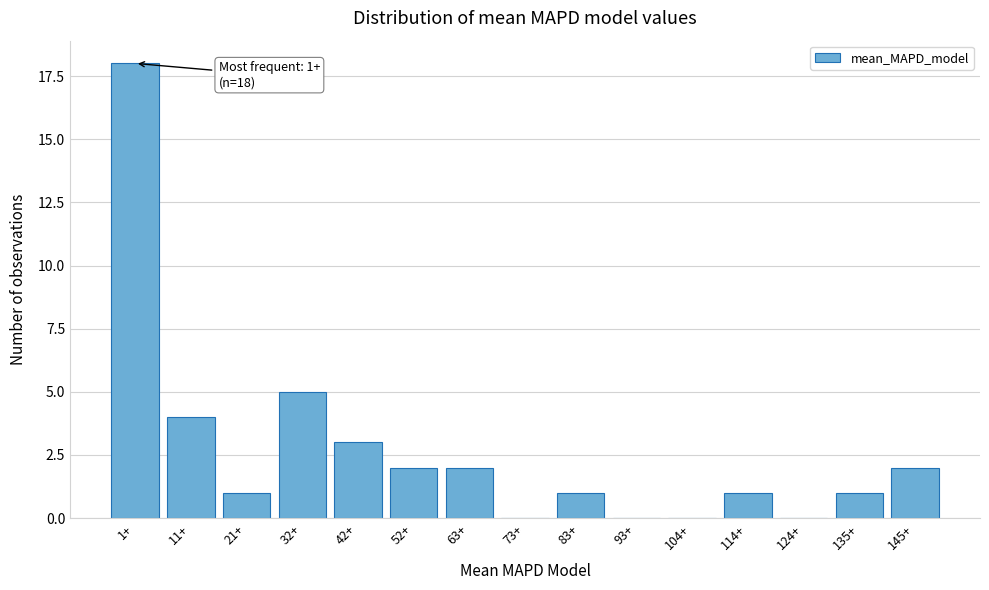

Reading left to right, extract all data points from this chart.

1+=18	11+=4	21+=1	32+=5	42+=3	52+=2	63+=2	73+=0	83+=1	93+=0	104+=0	114+=1	124+=0	135+=1	145+=2